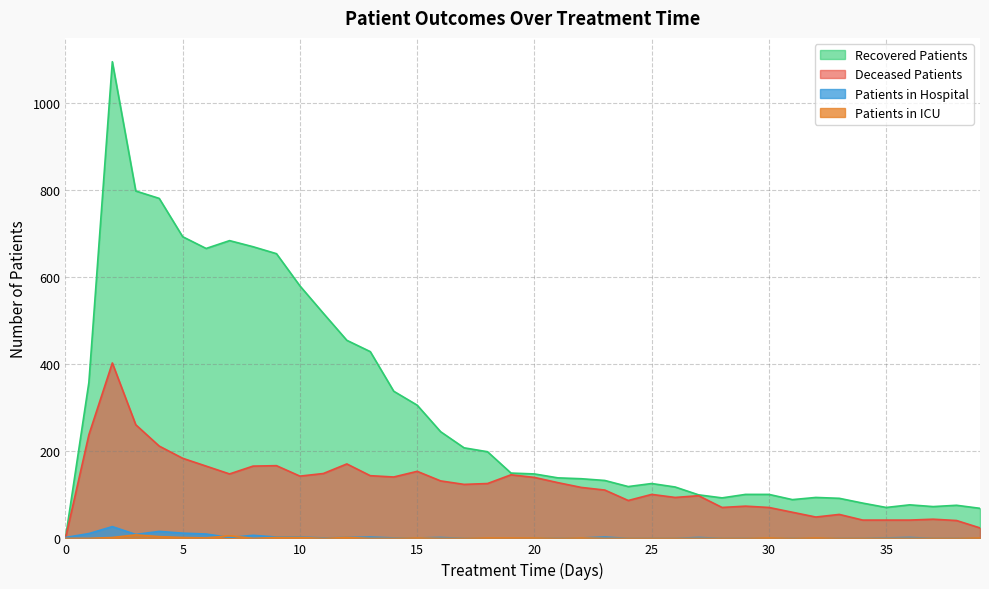

At how many categories does at least one series exceed 926?

1